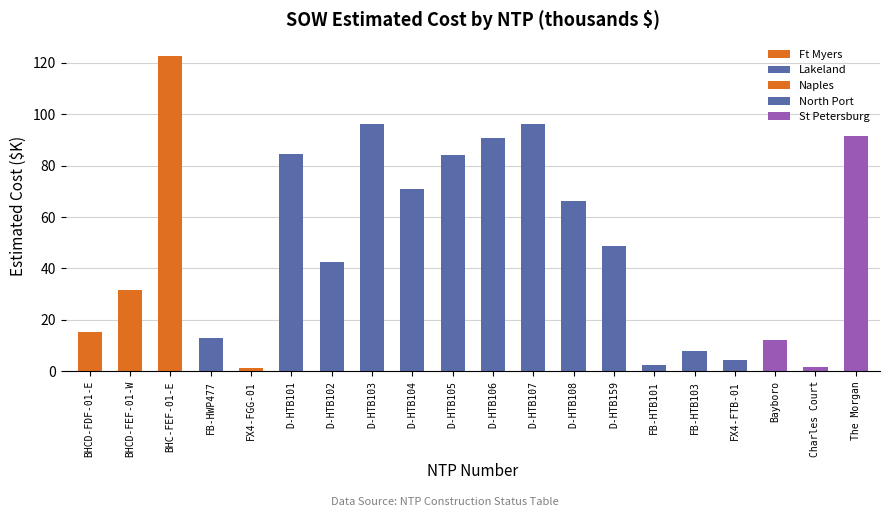

Where is the data nearest to the value 62?

D-HTB108